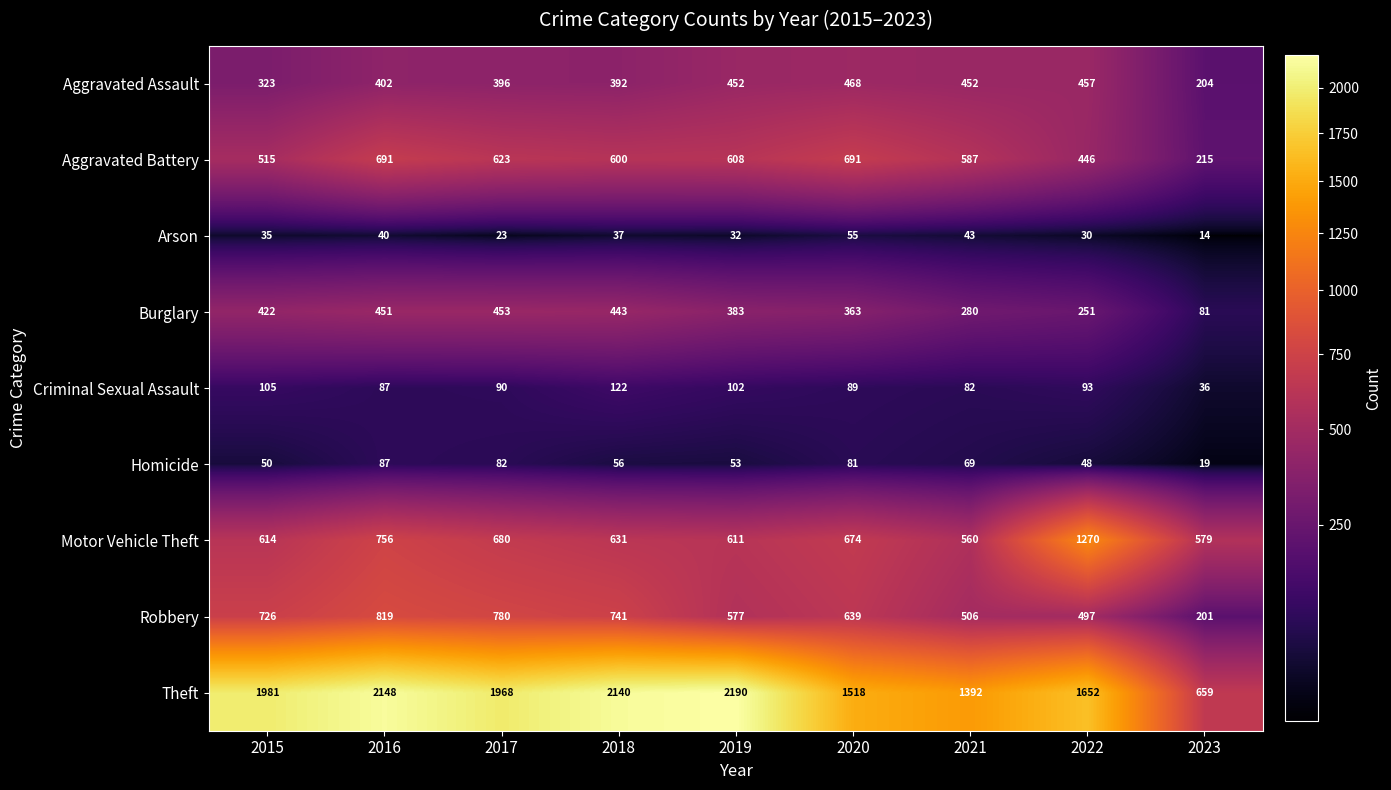

Where does the Motor Vehicle Theft series first go above 631?

2016